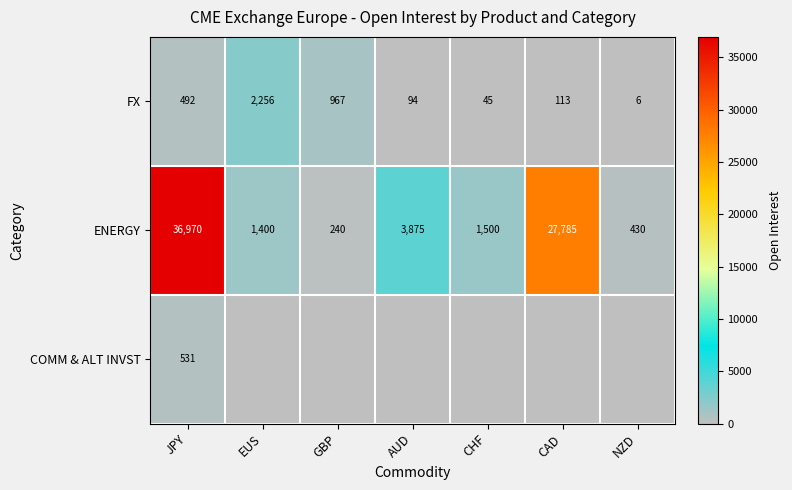

At how many categories does at least one series exceed 277?

7